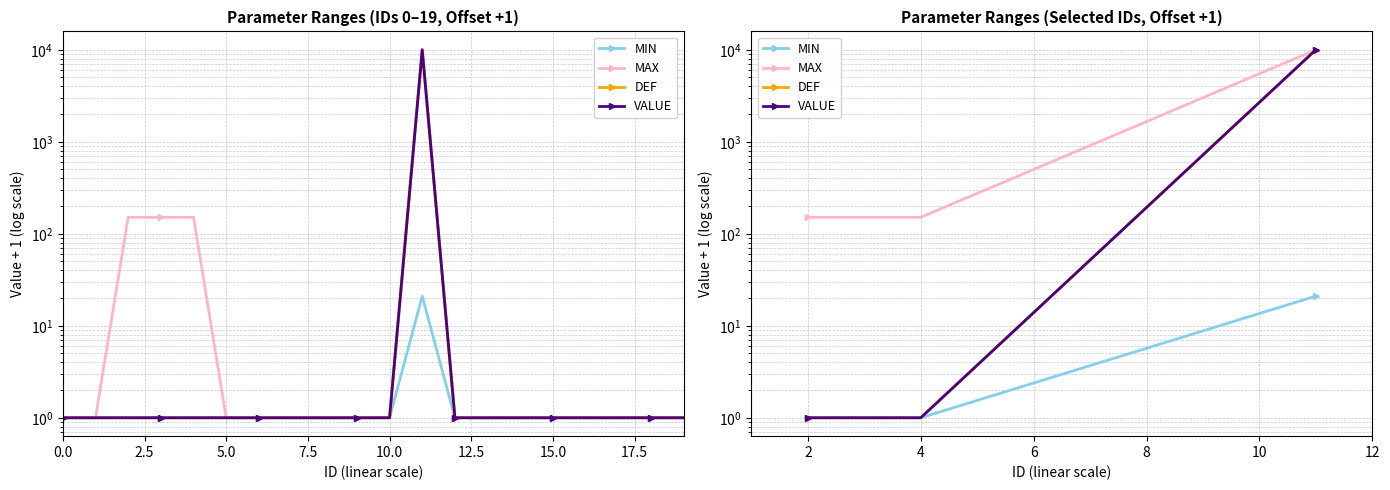

Read the MIN value at 4.

1